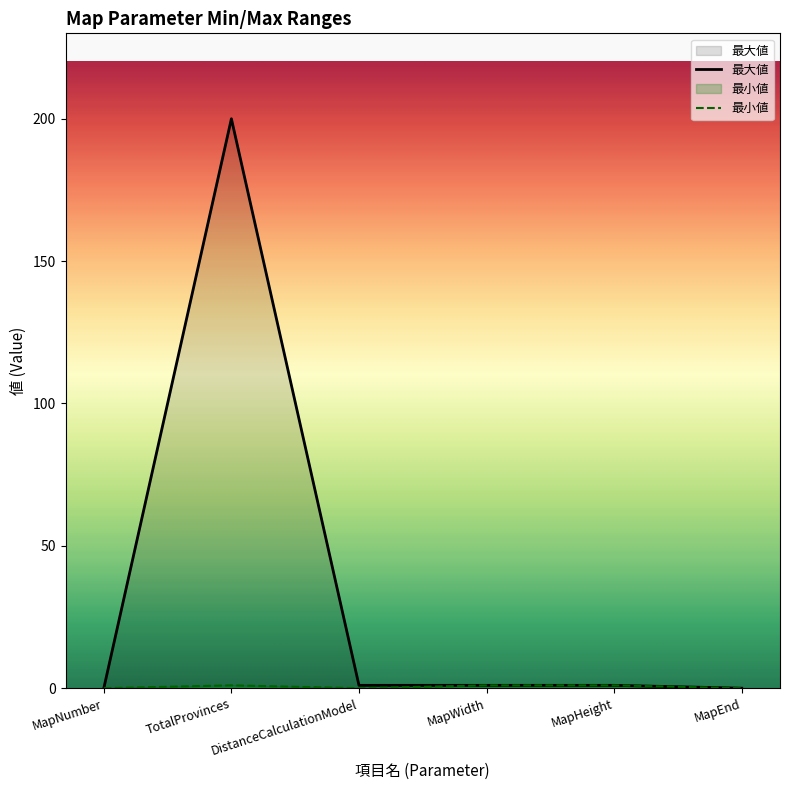

What is the difference between the maximum and minimum values?

200